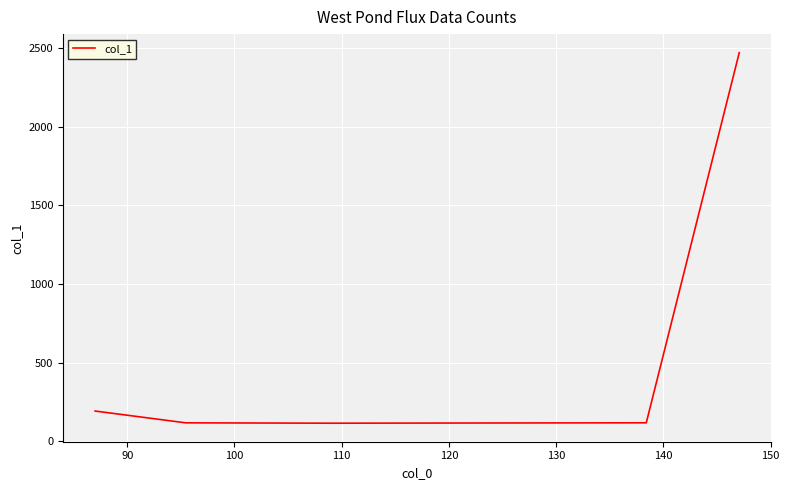

How many lines are shown in the chart?

1